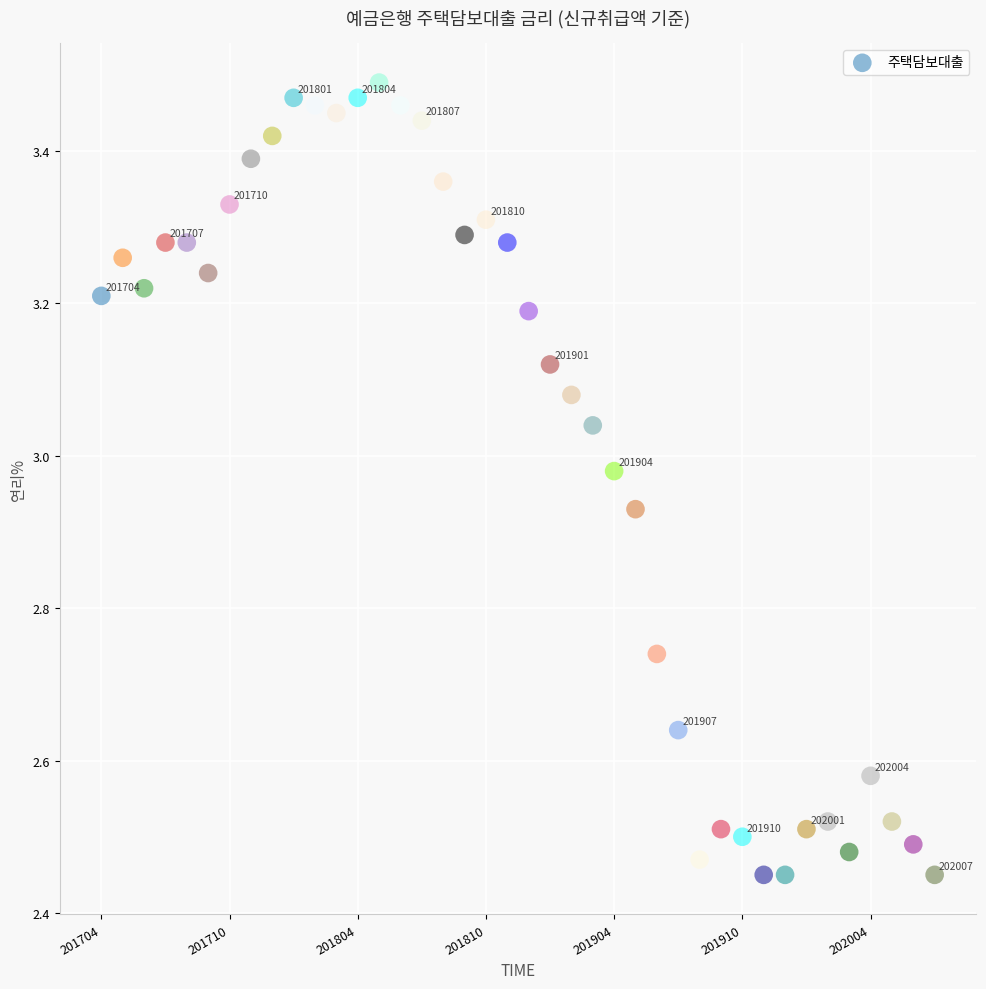

What is the range of Y values (max minus min)?

1.0